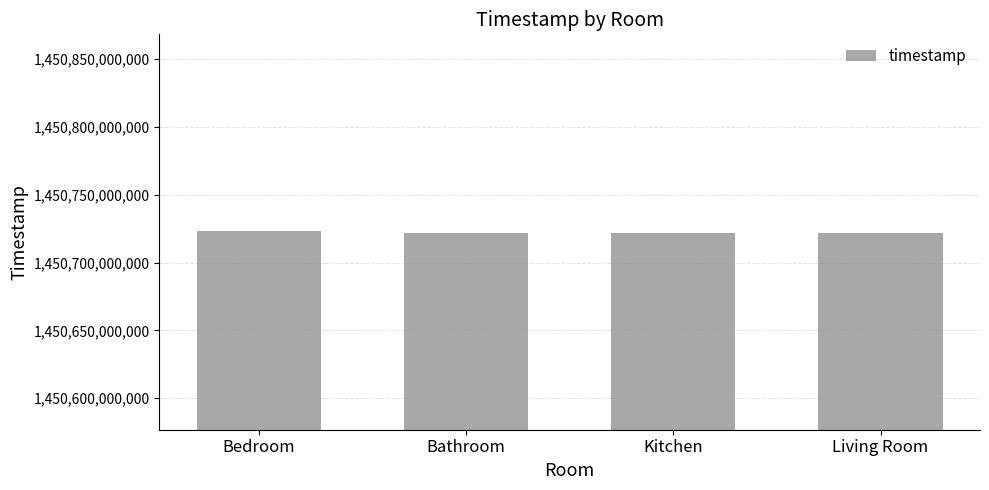

What is the average value?

1450722124000